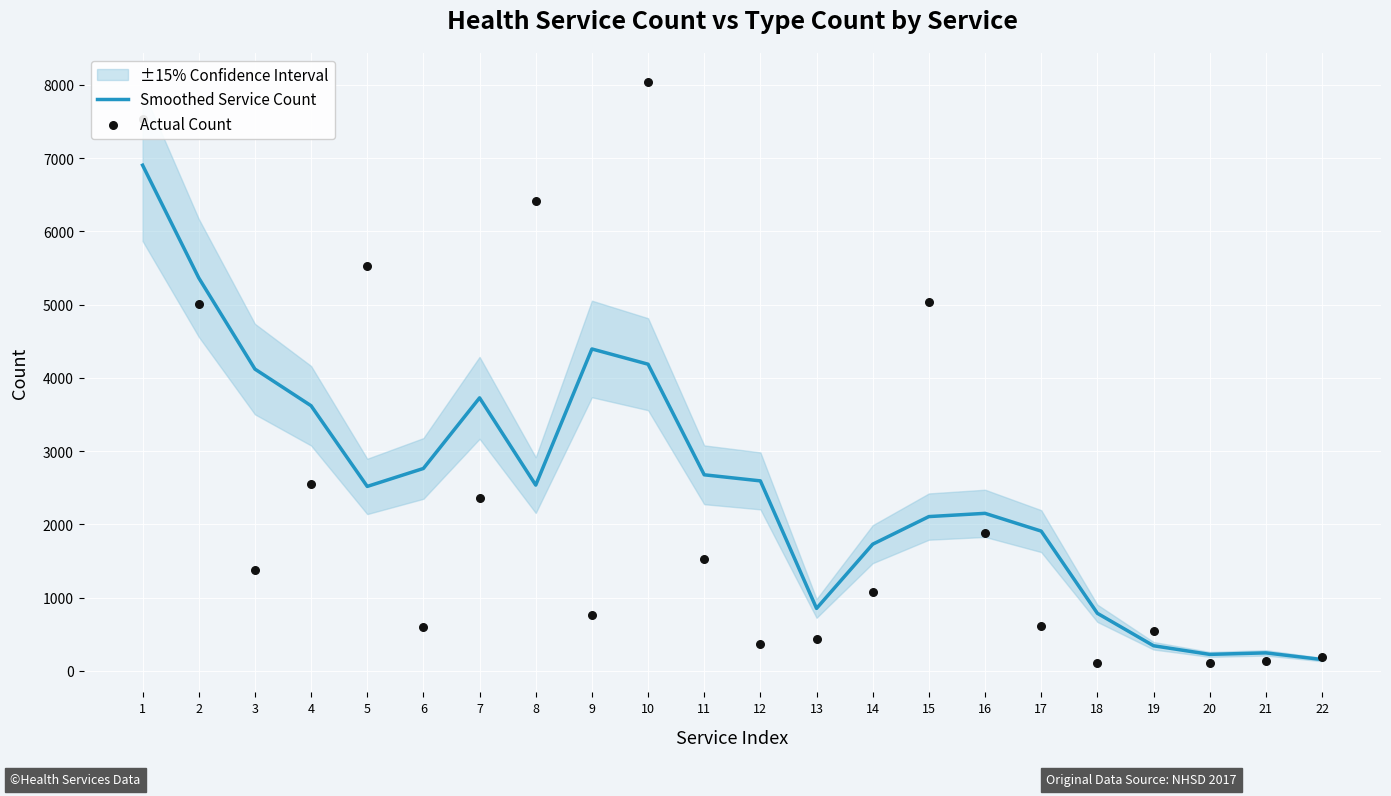

Which series has the largest total across all categories?

Smoothed Service Count